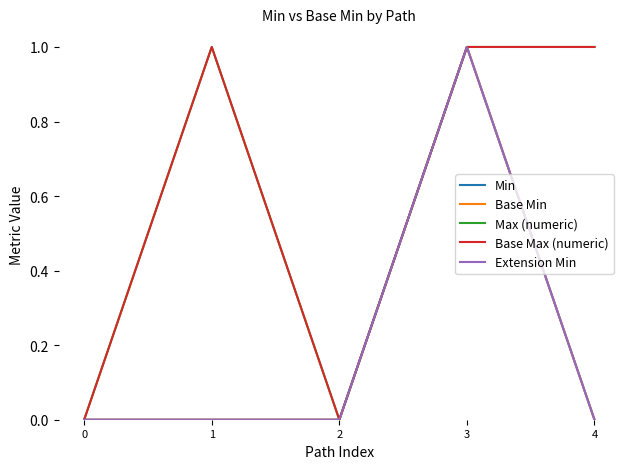

True or false: Base Max (numeric) has a value of 1 at 4.

True